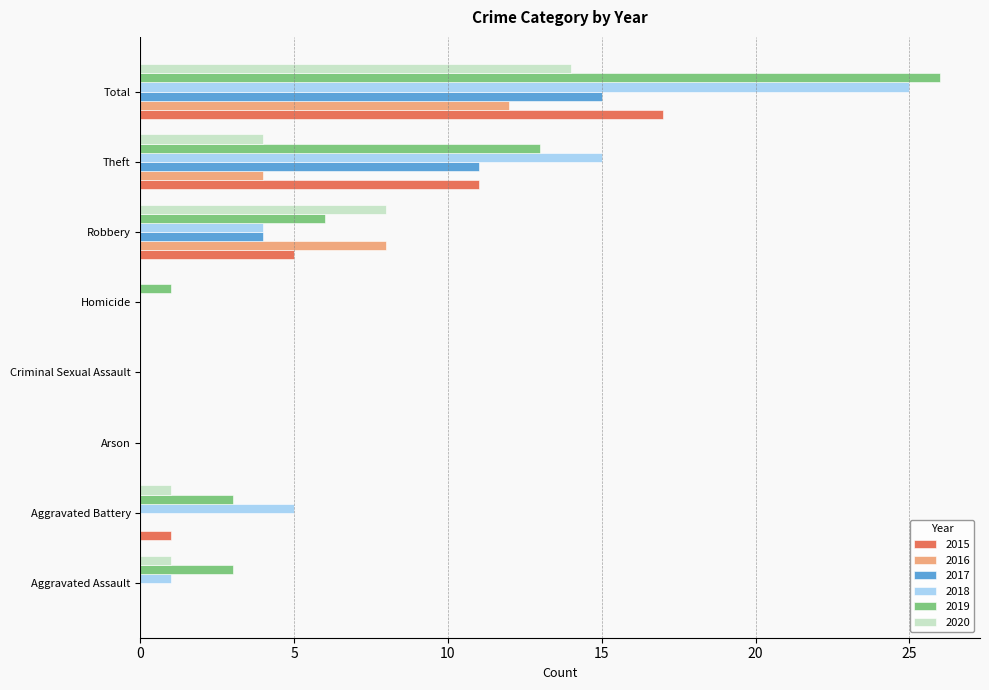

Is the value of 2017 at Theft greater than the value of 2015 at Aggravated Assault?

Yes